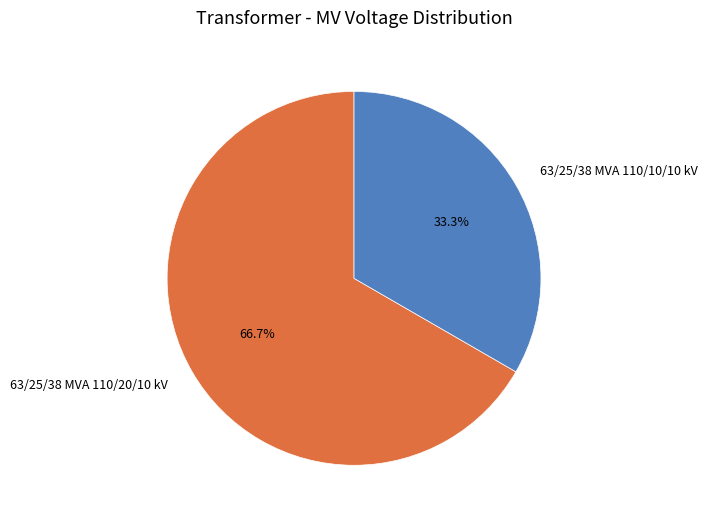

True or false: 63/25/38 MVA 110/10/10 kV accounts for 47% of the total.

False